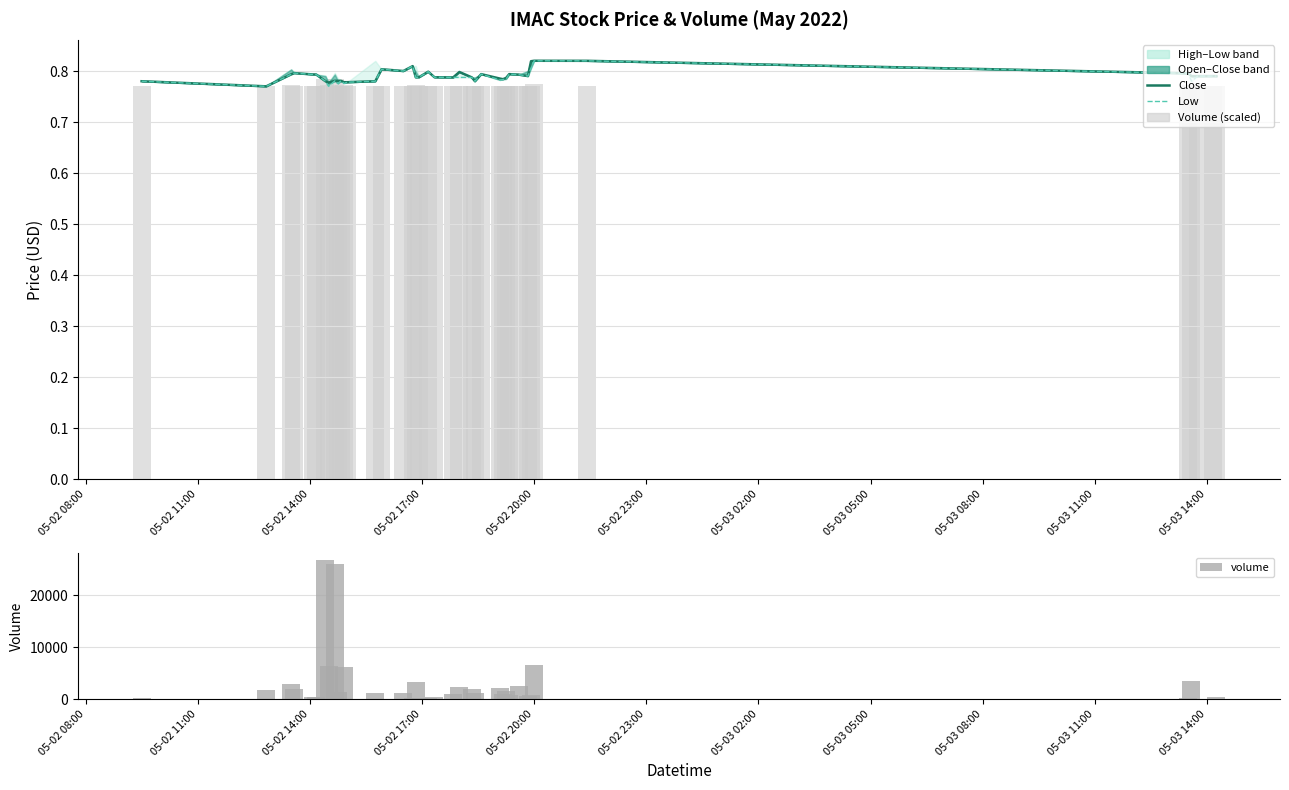

At how many categories does at least one series exceed 21059?

2